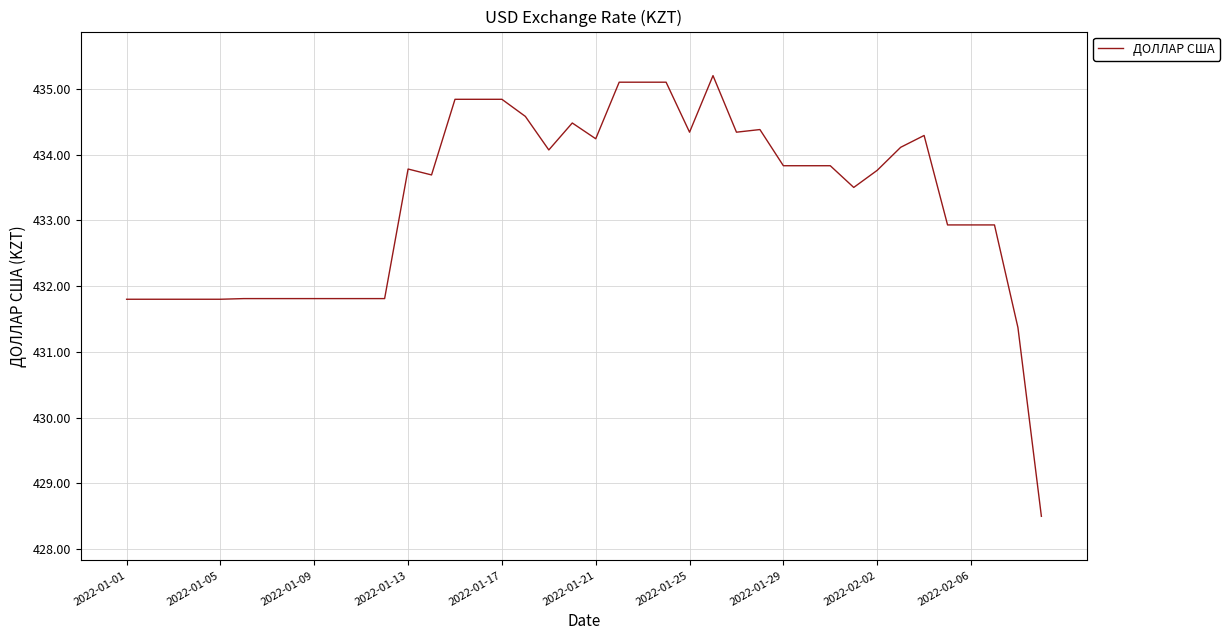

What is the greatest value displayed?

435.2